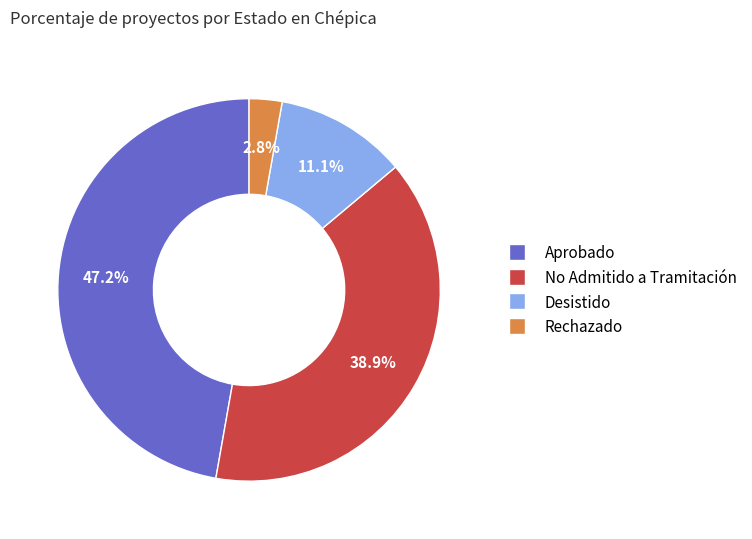

Which has a higher value, No Admitido a Tramitación or Aprobado?

Aprobado